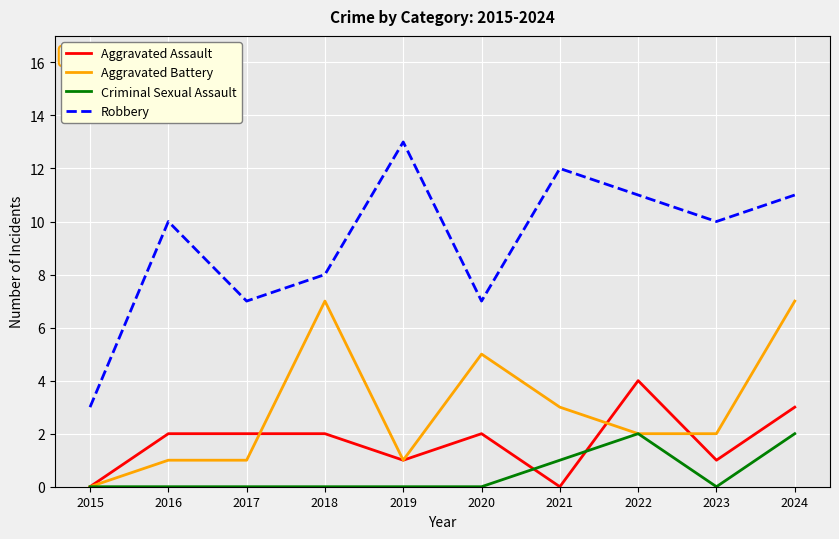

What is the difference between the Aggravated Battery values at 2023 and 2016?

1